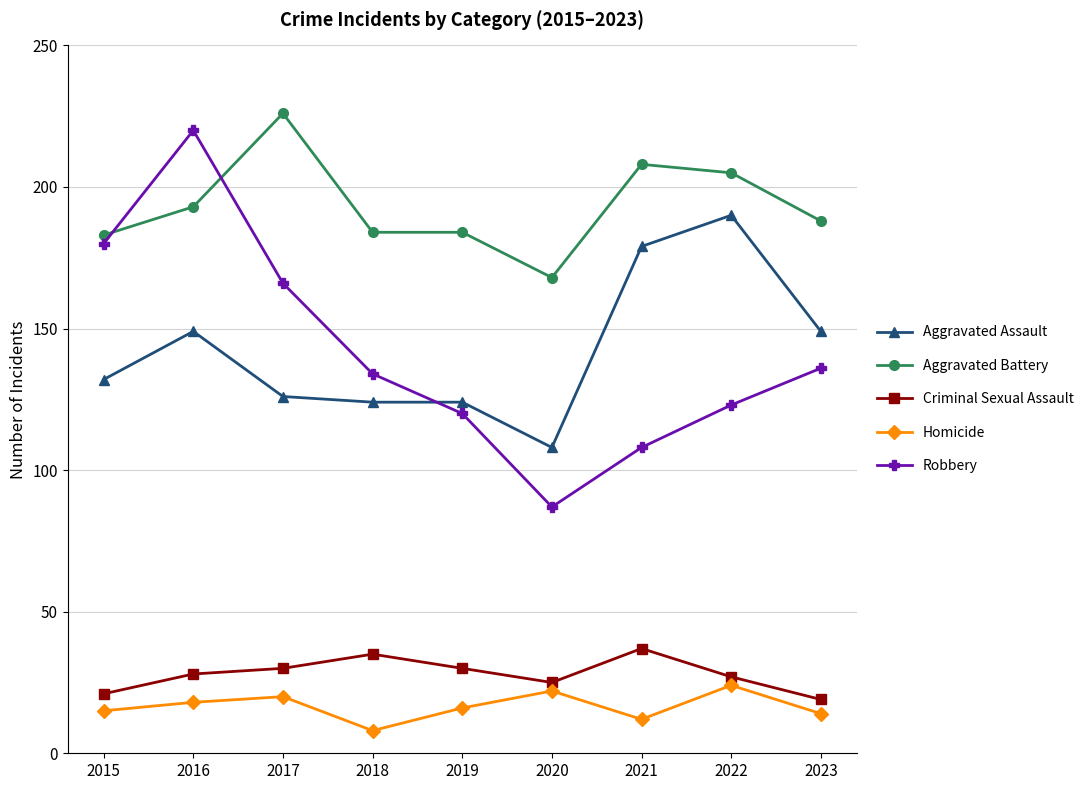

What is the average value of the Homicide series?

17